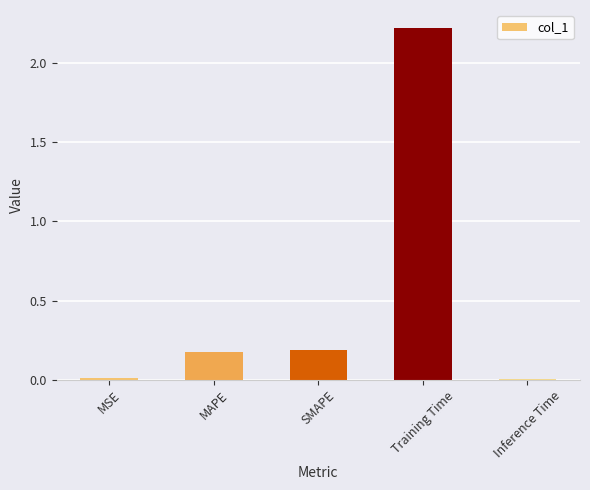

What is the average value?

0.5